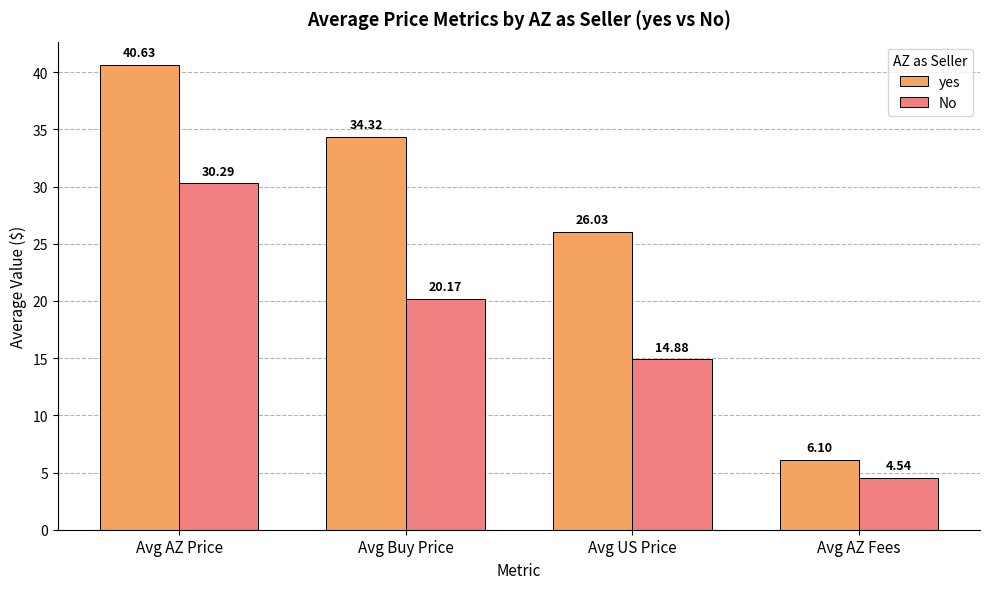

Does the chart contain stacked bars?

No